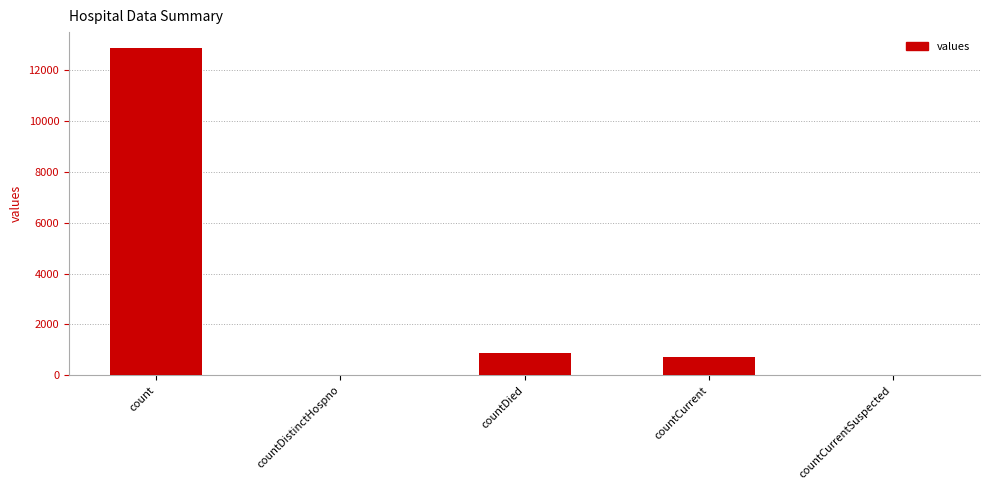

Reading right to left, list all the values displayed in this chart.

countCurrentSuspected=0	countCurrent=716	countDied=891	countDistinctHospno=0	count=12844